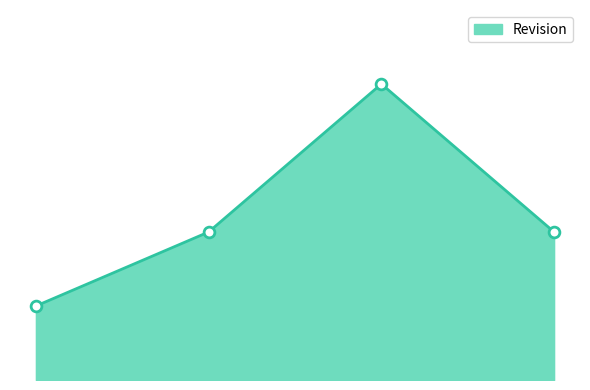

Does the chart have visible grid lines?

No